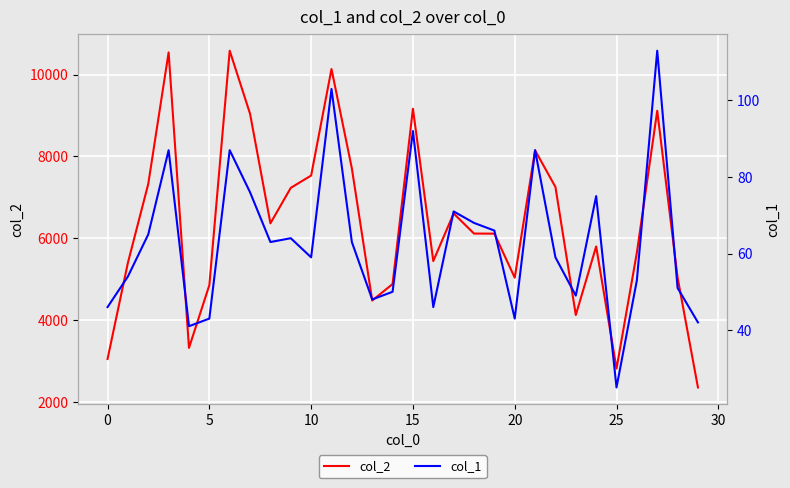

What is the sum of all col_1 values?

1889